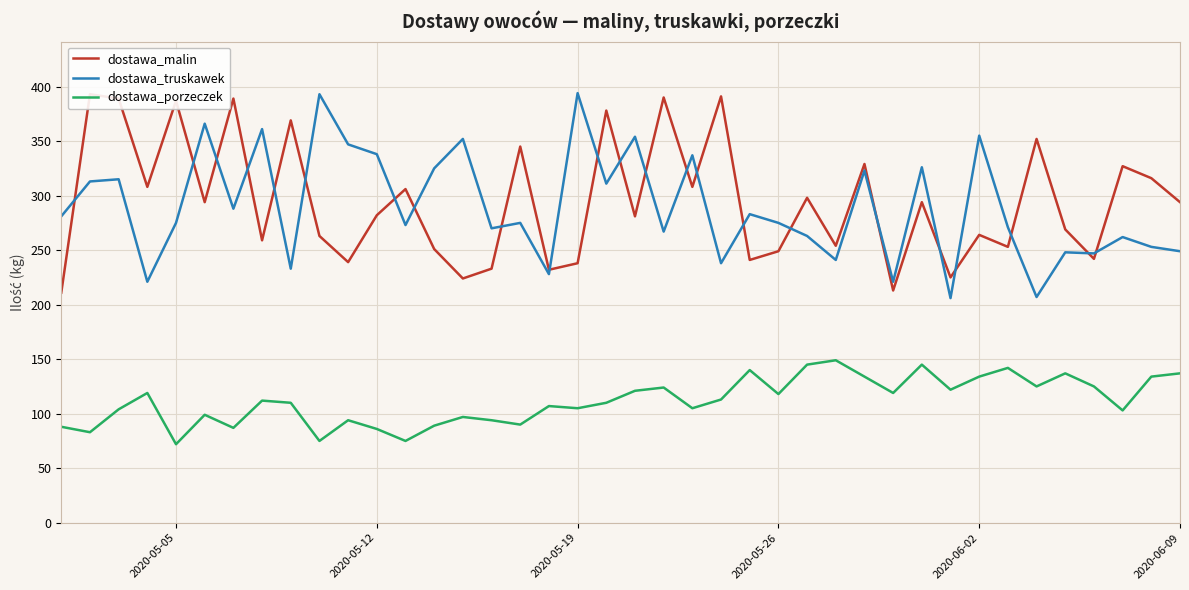

True or false: dostawa_truskawek and dostawa_porzeczek intersect in this chart.

False